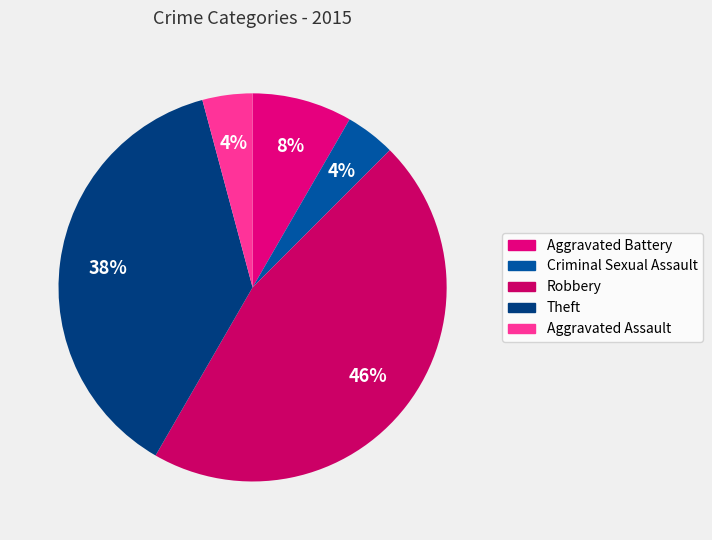

Count the number of slices in the pie.

5